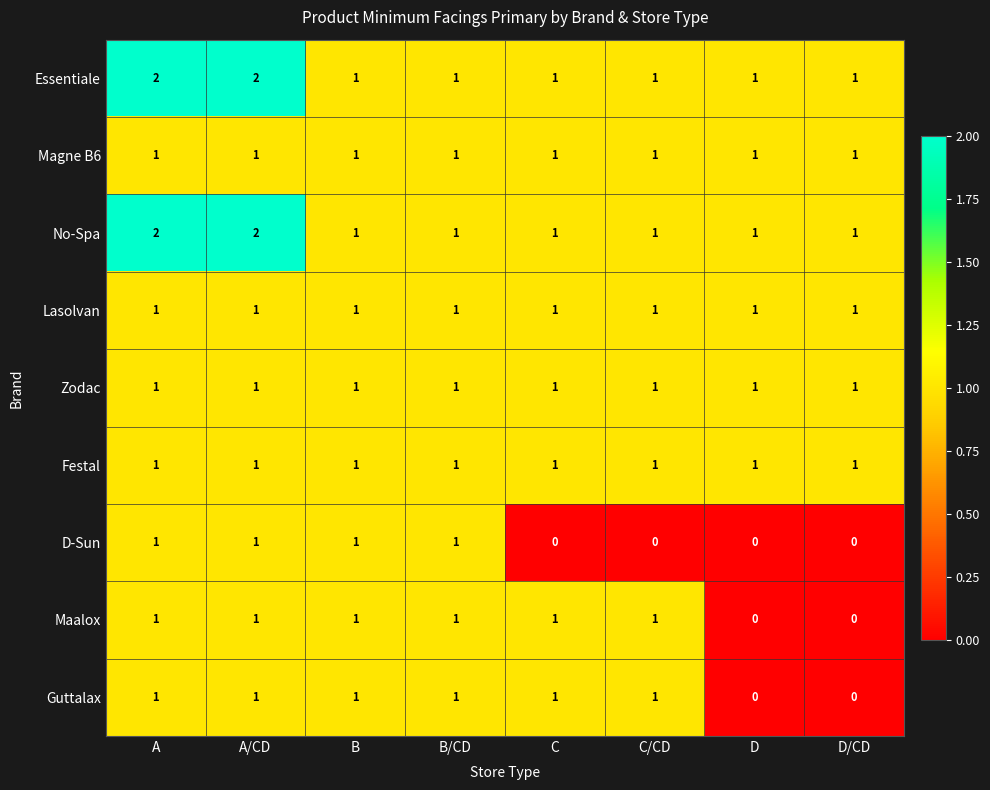

At how many categories does at least one series exceed 0?

8